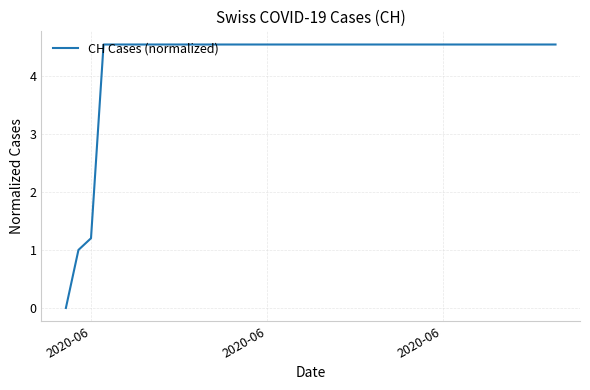

What is the difference between the maximum and minimum values?

4.5